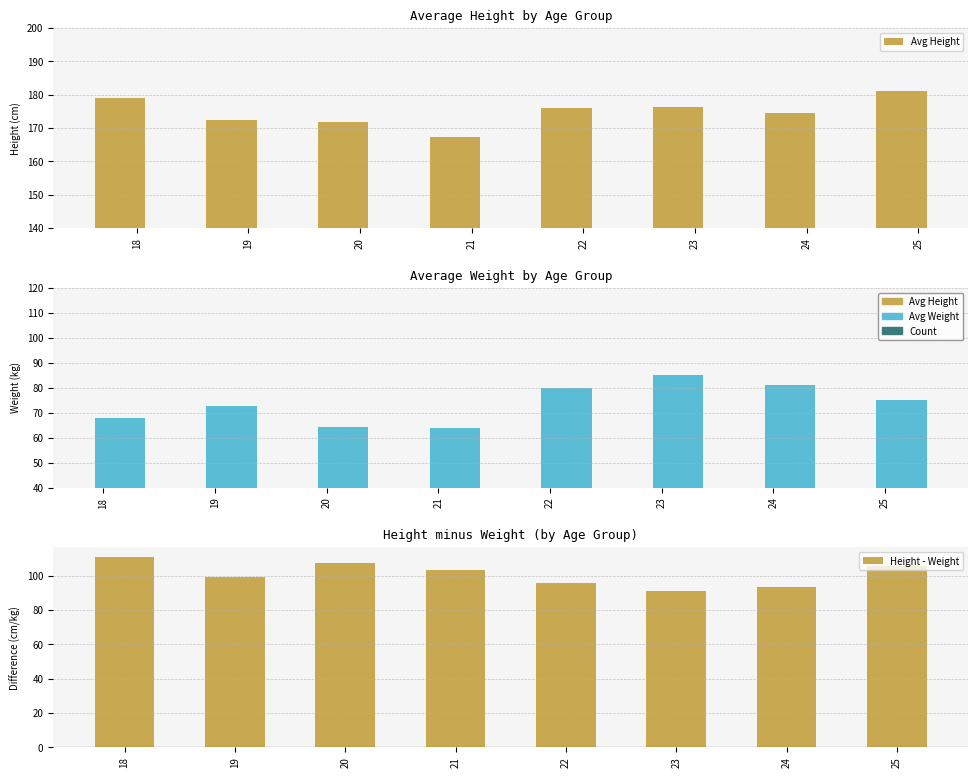

What is the maximum value shown in the chart?

181.0